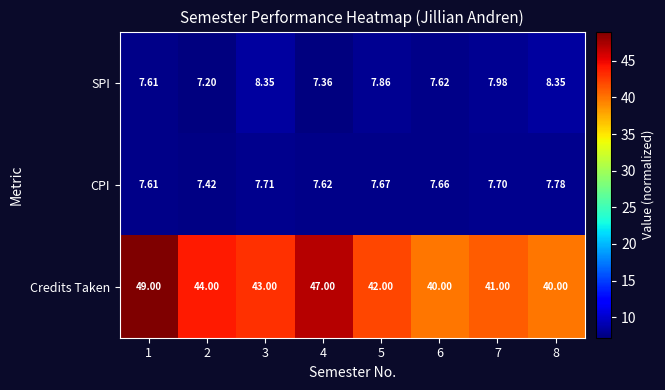

Count the number of categories in the chart.

8